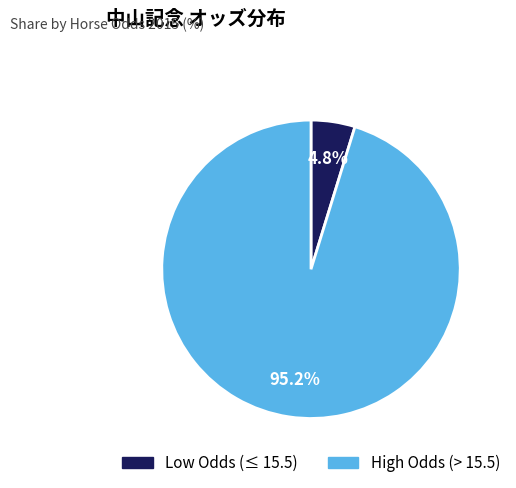

Count the number of slices in the pie.

2